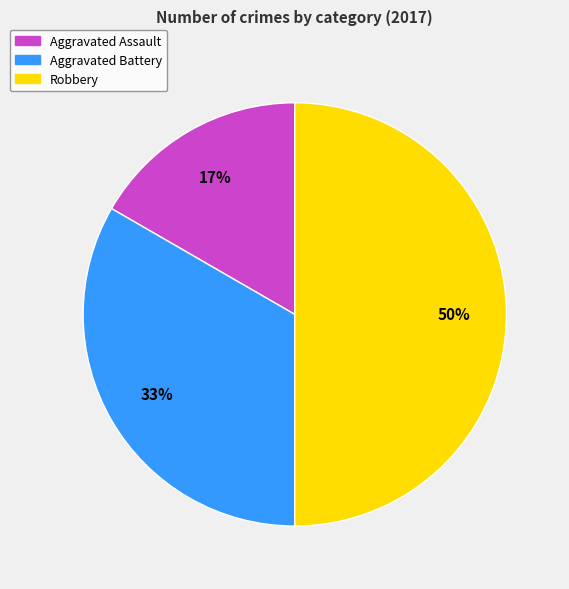

The Aggravated Battery slice represents 33% of the pie. True or false?

True